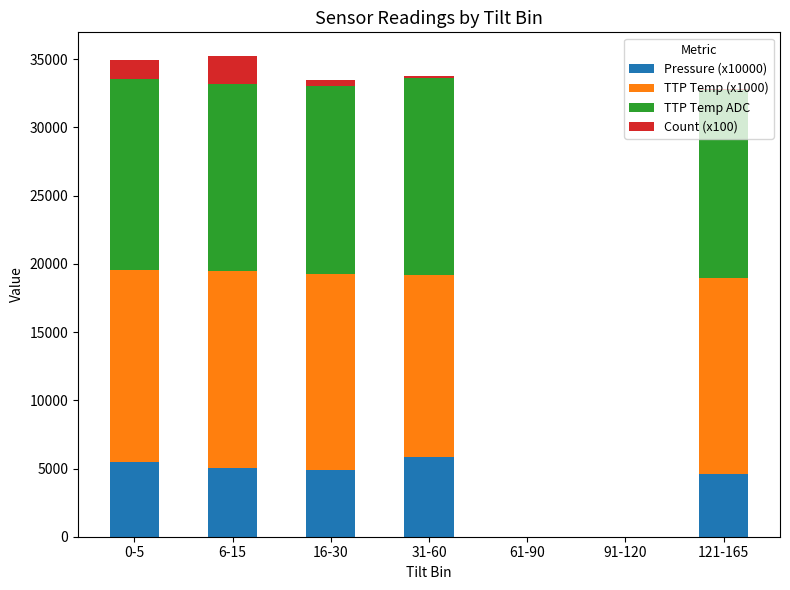

What is the maximum value for Pressure (x10000)?

5853.0